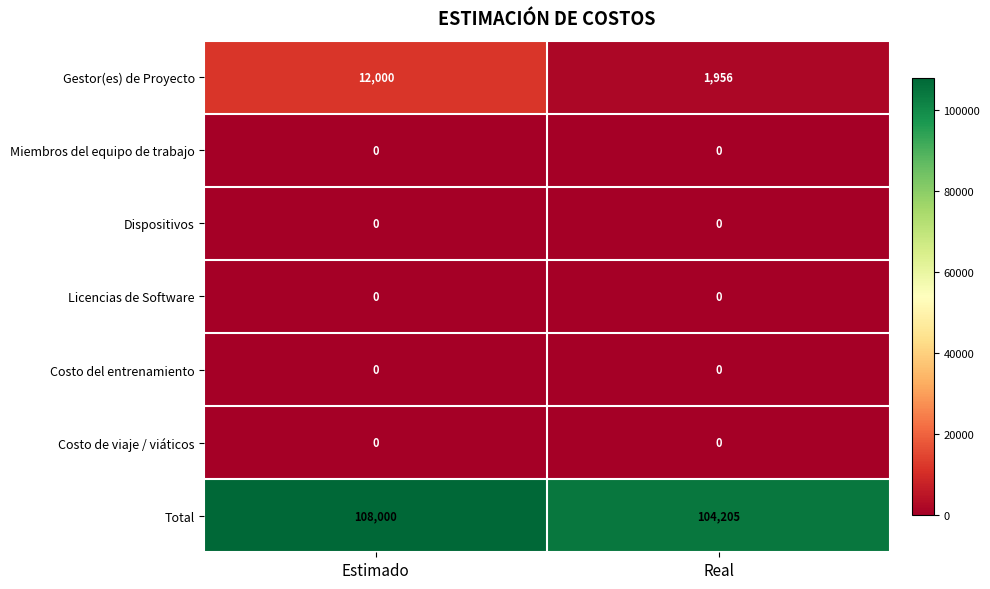

What is the total value across all series at Estimado?

120000